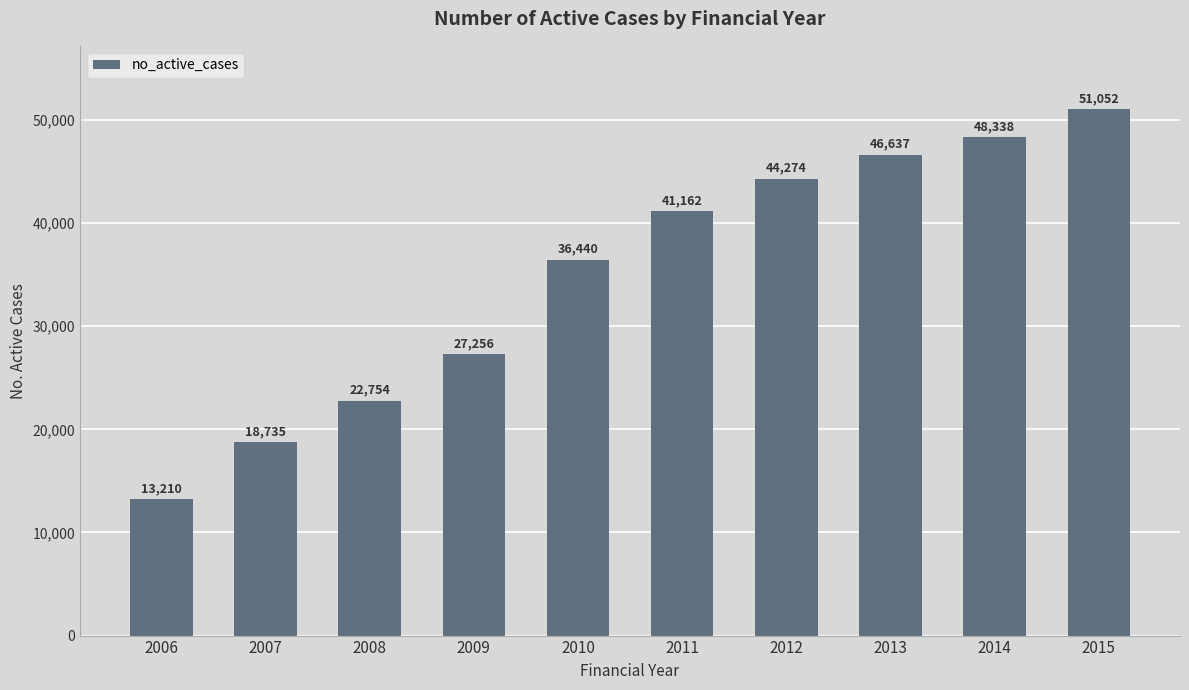

Reading left to right, transcribe all the data shown in this chart.

2006=13210	2007=18735	2008=22754	2009=27256	2010=36440	2011=41162	2012=44274	2013=46637	2014=48338	2015=51052